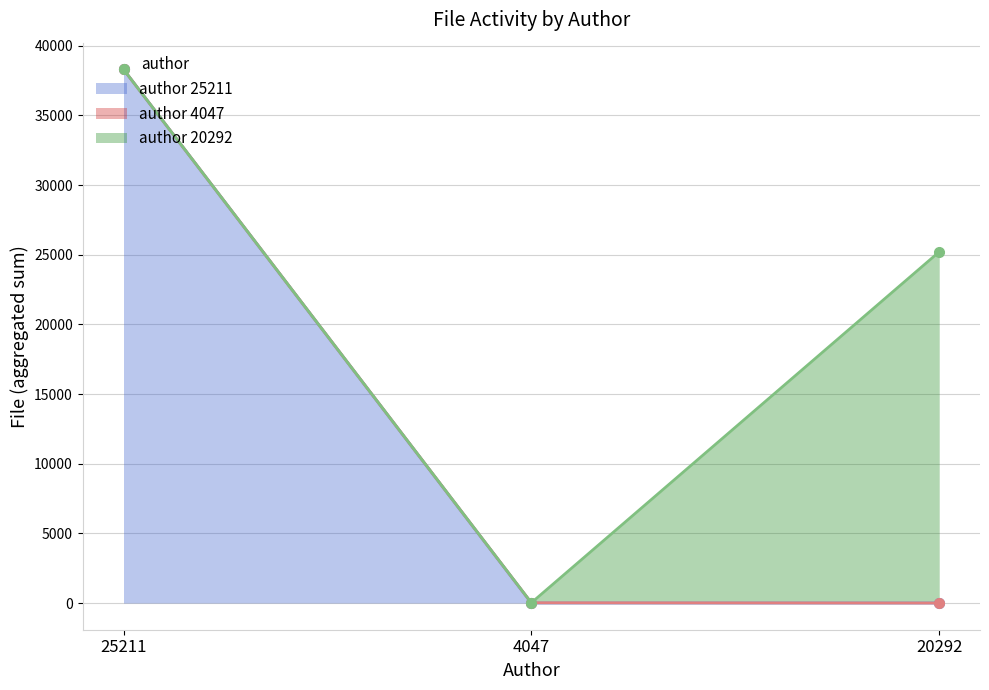

Count the number of data series in this chart.

3